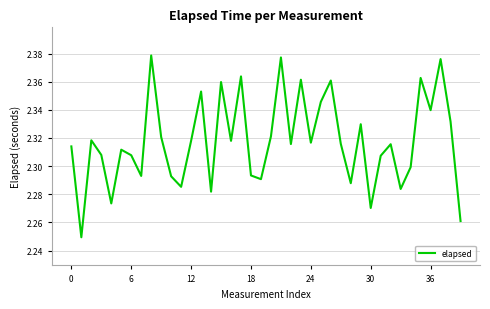

Is this an area chart (filled region under the line)?

No